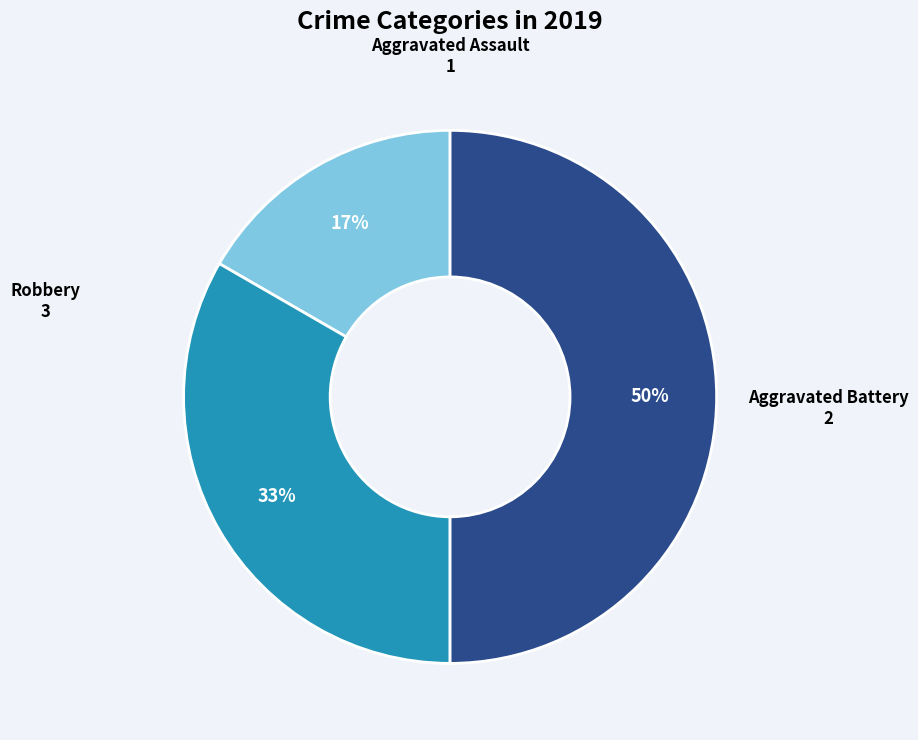

To the nearest percent, what is the difference between the largest and smallest slice percentages?

33%